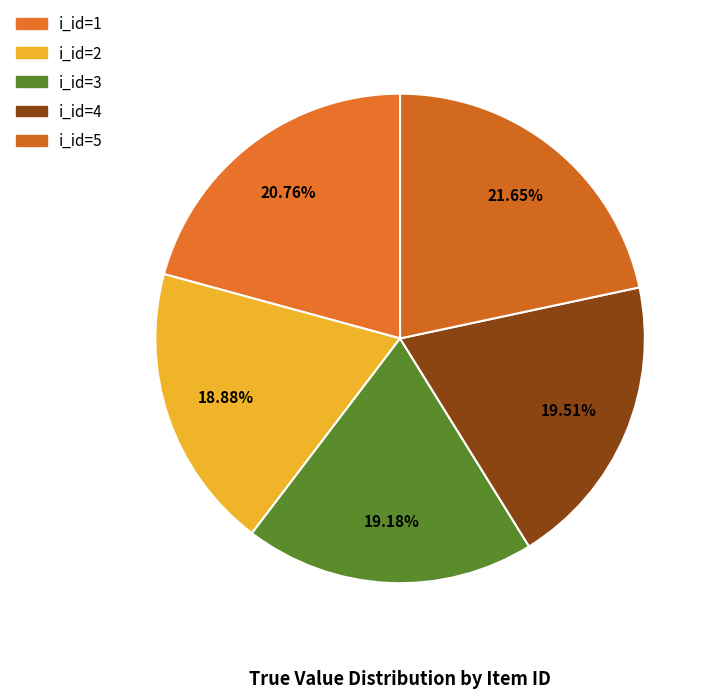

Which slice is the largest?

i_id=5